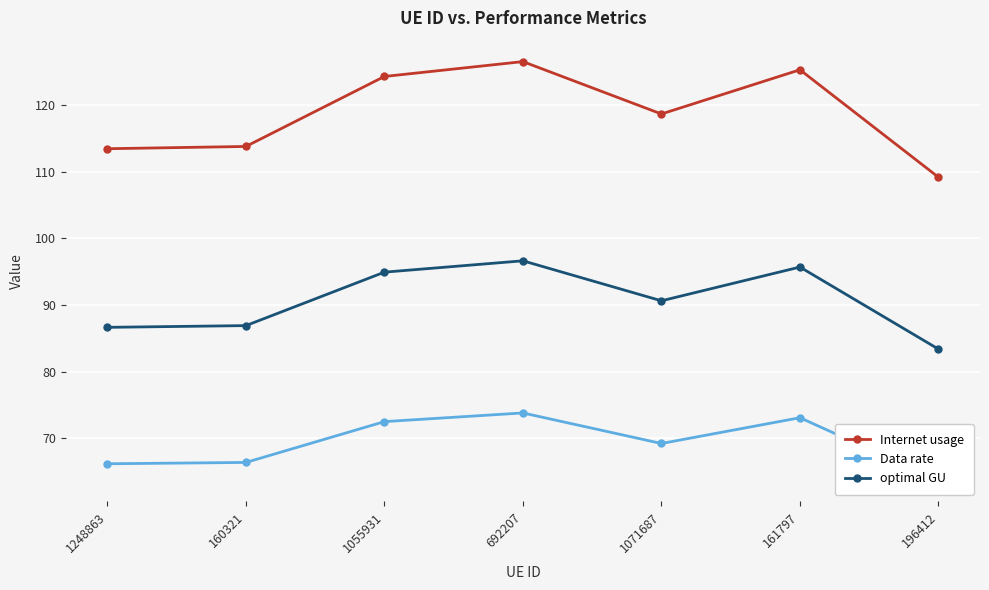

In Data rate, how many points are higher than both neighbors (excluding endpoints)?

2